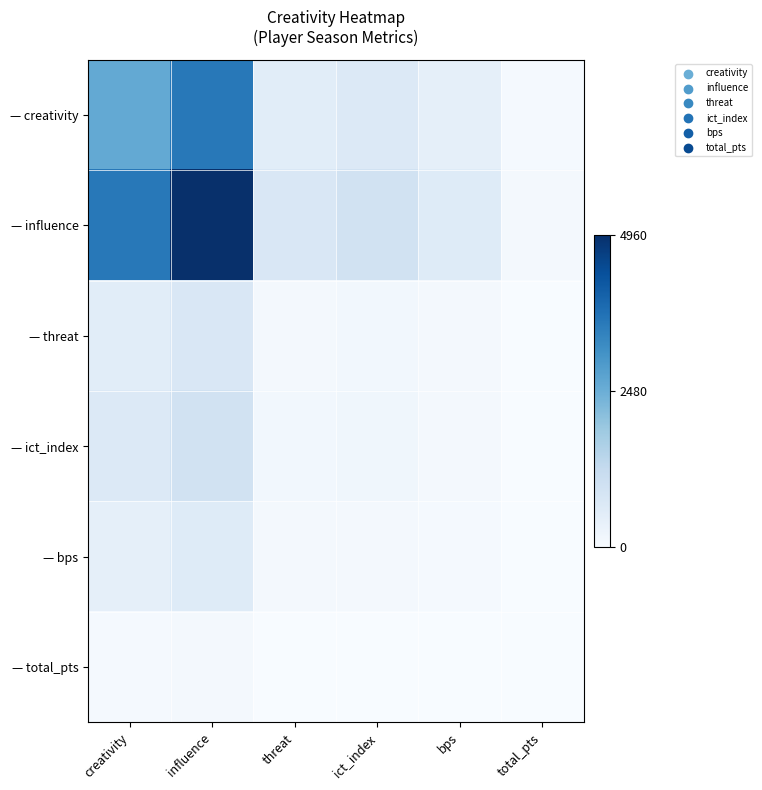

Which has a higher value, threat or bps?

threat